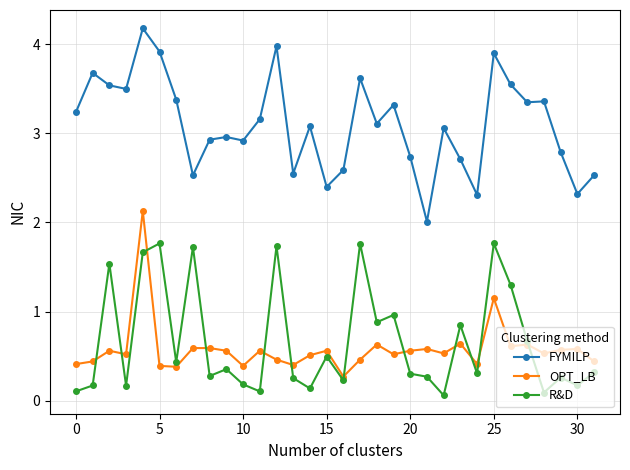

What is the maximum value for FYMILP?

4.2